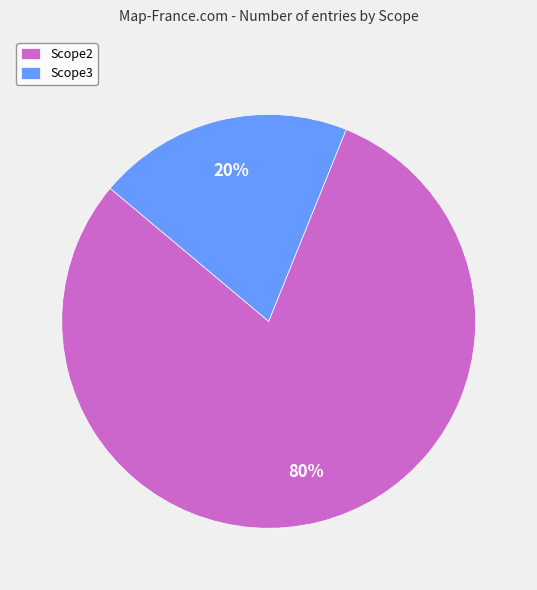

The Scope3 slice represents 8% of the pie. True or false?

False